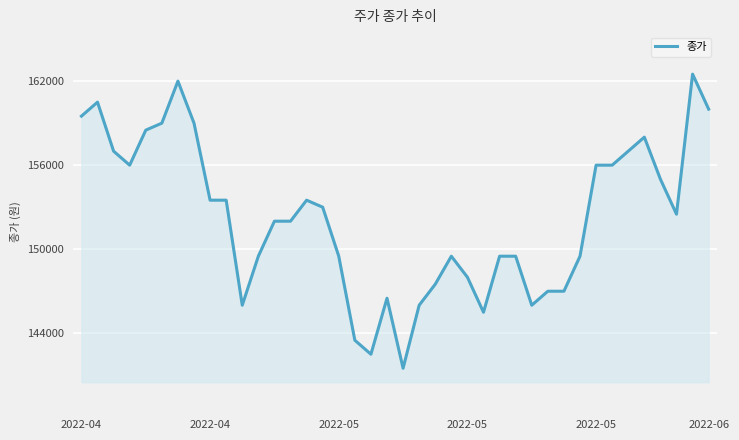

What is the difference between the maximum and minimum values?

21000